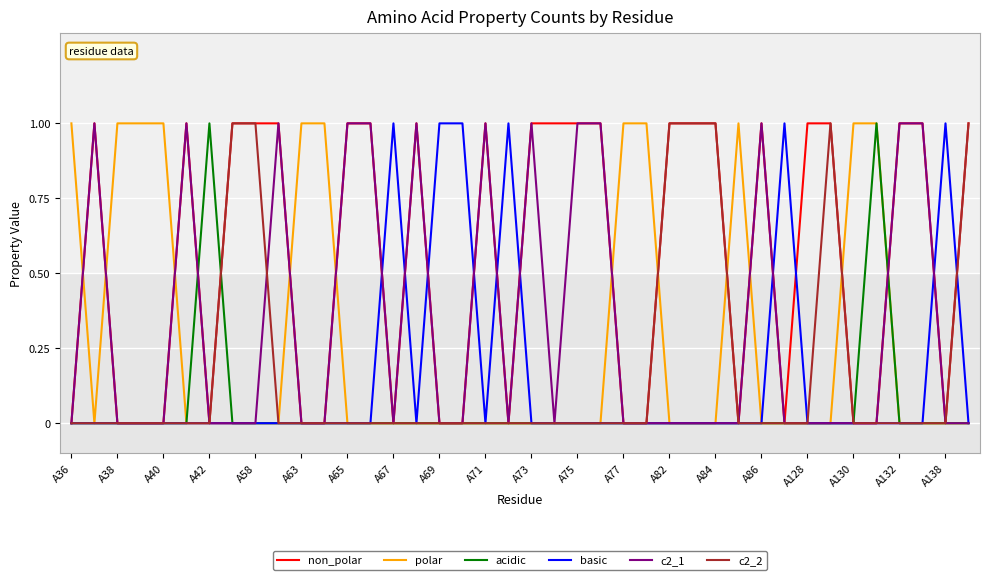

What is the difference between the maximum and minimum values in the basic series?

1